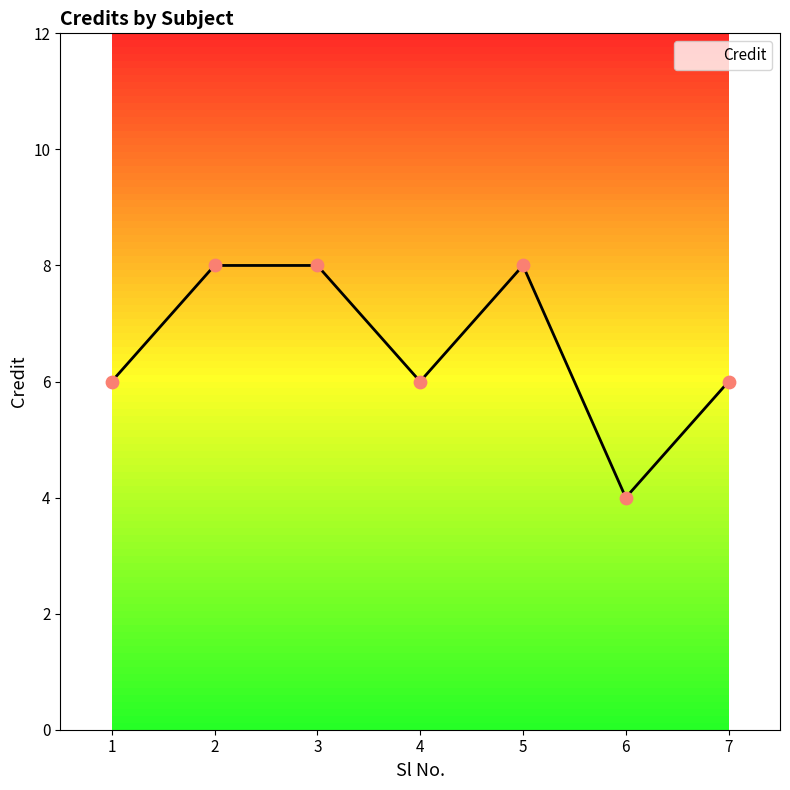

Between 2 and 3, which is larger?

2